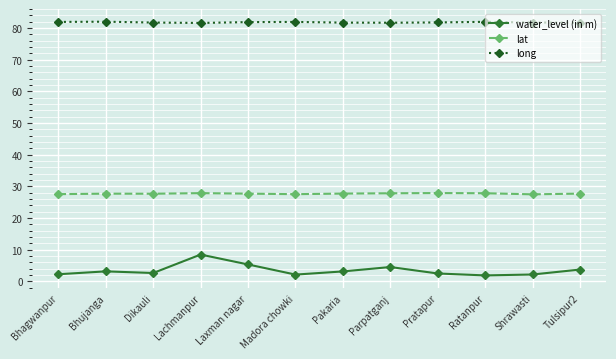

True or false: lat has more than 1 points higher than both neighbors.

True